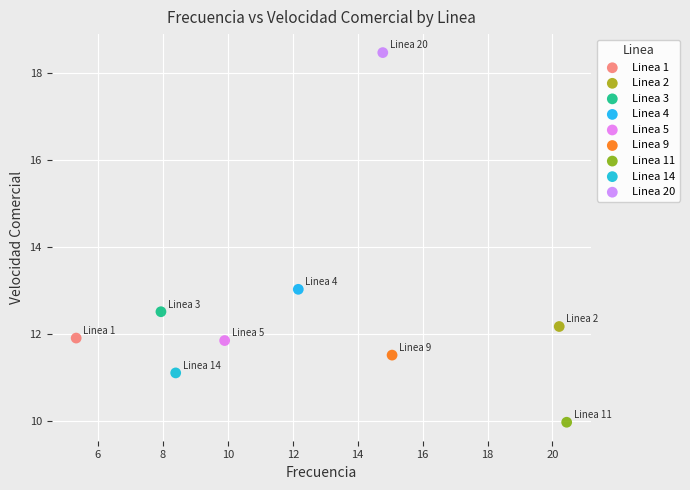

Which series contains the lowest Y value?

Linea 11